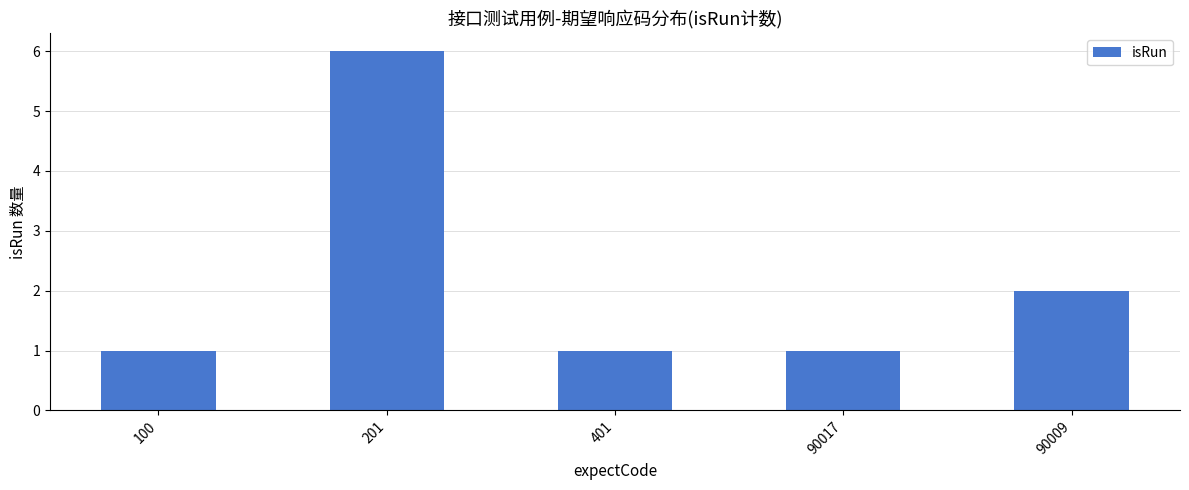

What is the difference between the values at 90017 and 201?

5